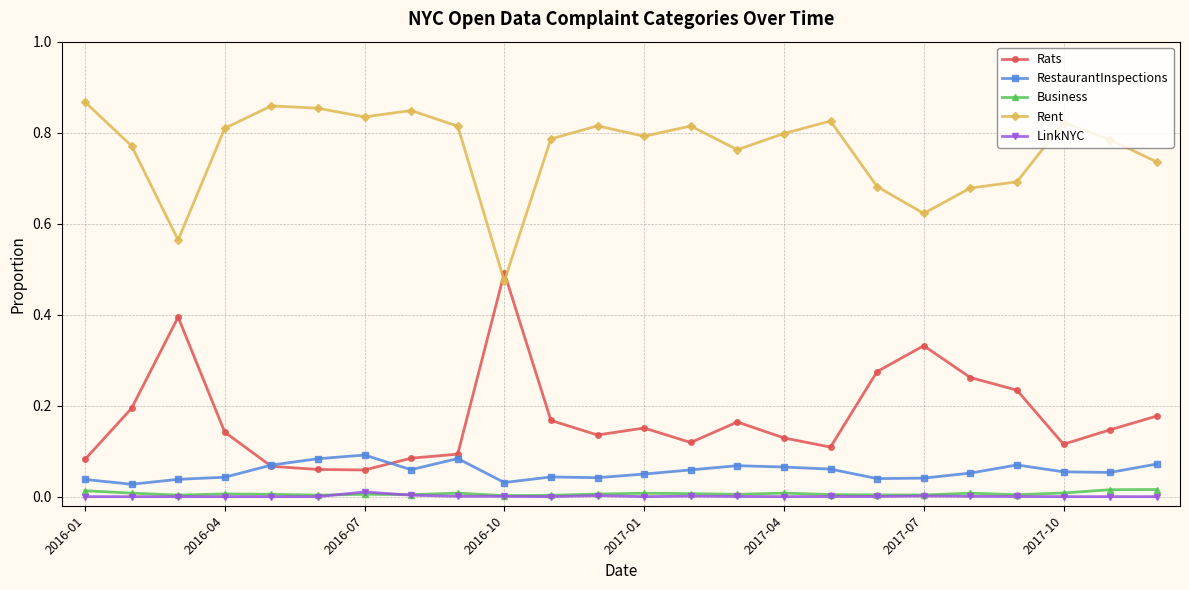

How many lines are shown in the chart?

5